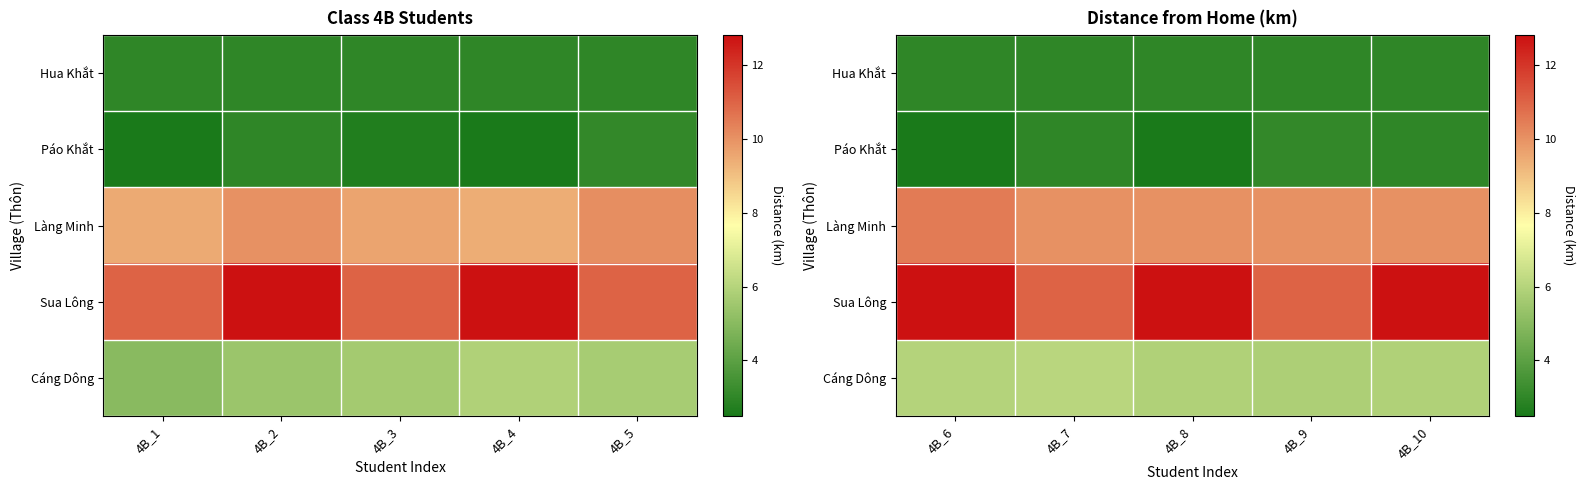

How many data points does each series have?

5